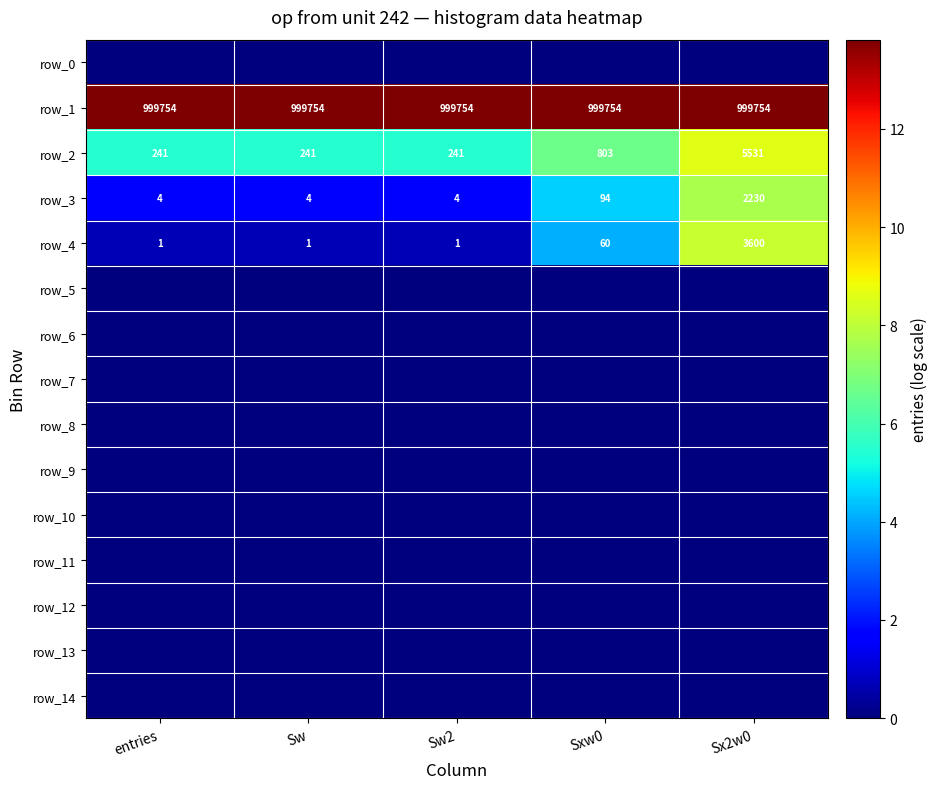

Reading left to right, transcribe all the data shown in this chart.

row_0: 0.0	0.0	0.0	0.0	0.0
row_1: 13.8	13.8	13.8	13.8	13.8
row_2: 5.5	5.5	5.5	6.7	8.6
row_3: 1.6	1.6	1.6	4.6	7.7
row_4: 0.7	0.7	0.7	4.1	8.2
row_5: 0.0	0.0	0.0	0.0	0.0
row_6: 0.0	0.0	0.0	0.0	0.0
row_7: 0.0	0.0	0.0	0.0	0.0
row_8: 0.0	0.0	0.0	0.0	0.0
row_9: 0.0	0.0	0.0	0.0	0.0
row_10: 0.0	0.0	0.0	0.0	0.0
row_11: 0.0	0.0	0.0	0.0	0.0
row_12: 0.0	0.0	0.0	0.0	0.0
row_13: 0.0	0.0	0.0	0.0	0.0
row_14: 0.0	0.0	0.0	0.0	0.0